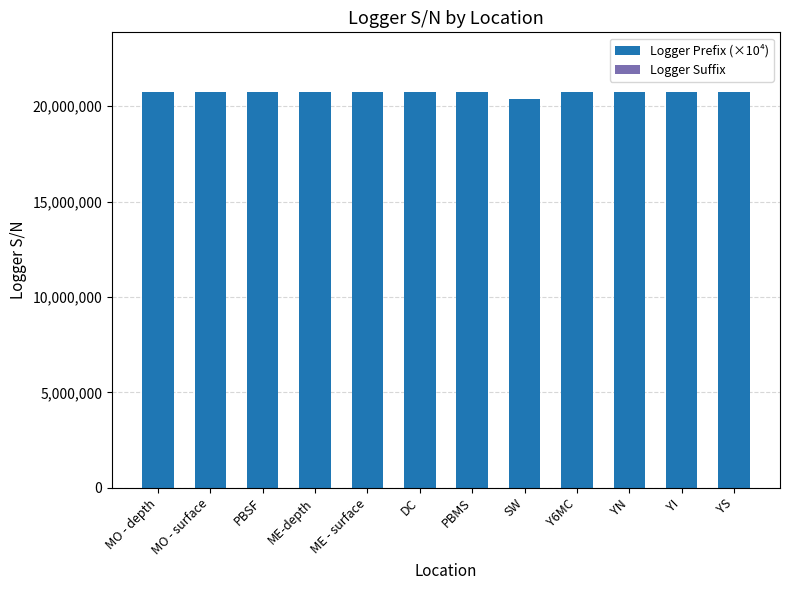

The value of Logger Prefix (×10⁴) at ME-depth is 14042527. True or false?

False